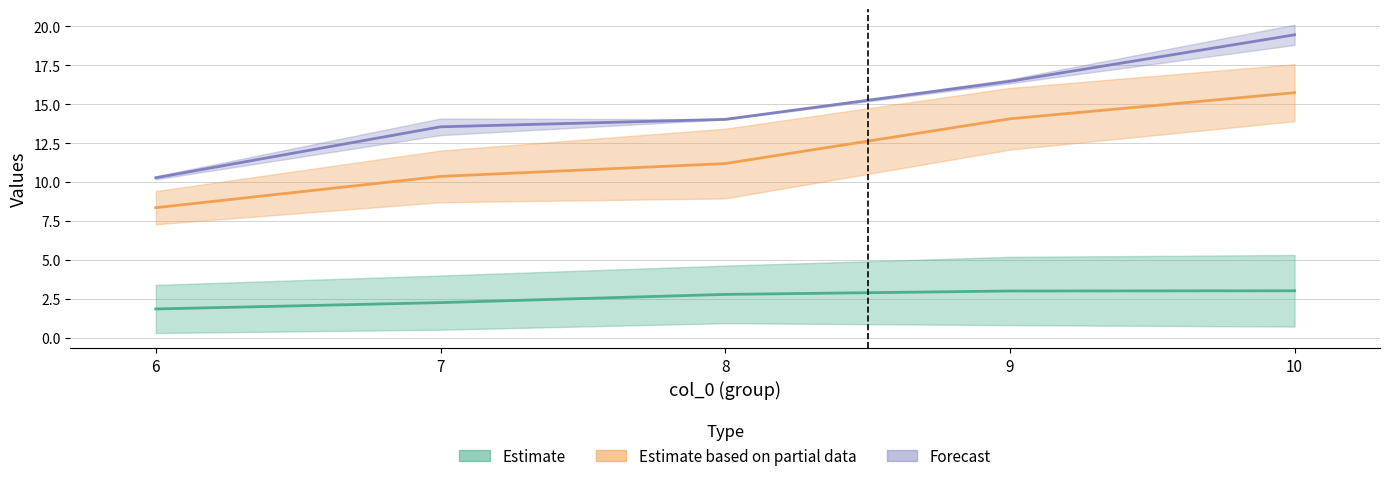

Where is Partial_upper nearest to the value 14?

8